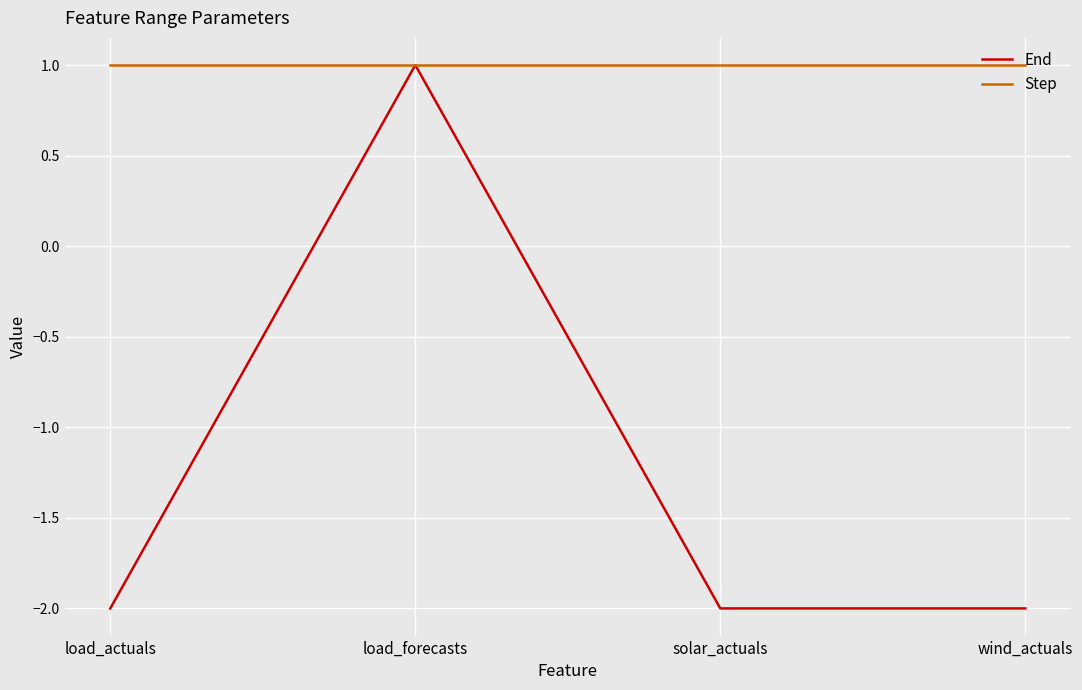

Which category has the highest value in the End series?

load_forecasts